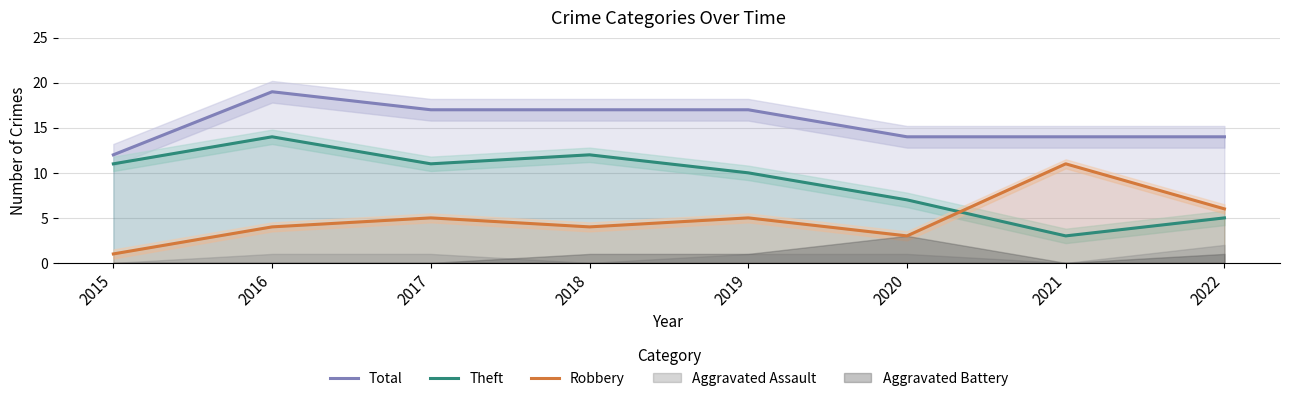

The value of Total at 2015 is 17. True or false?

False